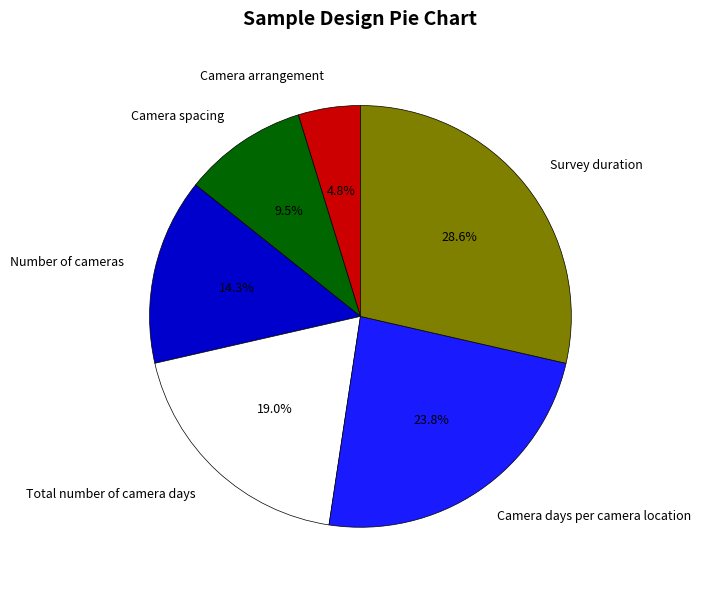

What is the total percentage of Camera days per camera location and Number of cameras?

38.1%